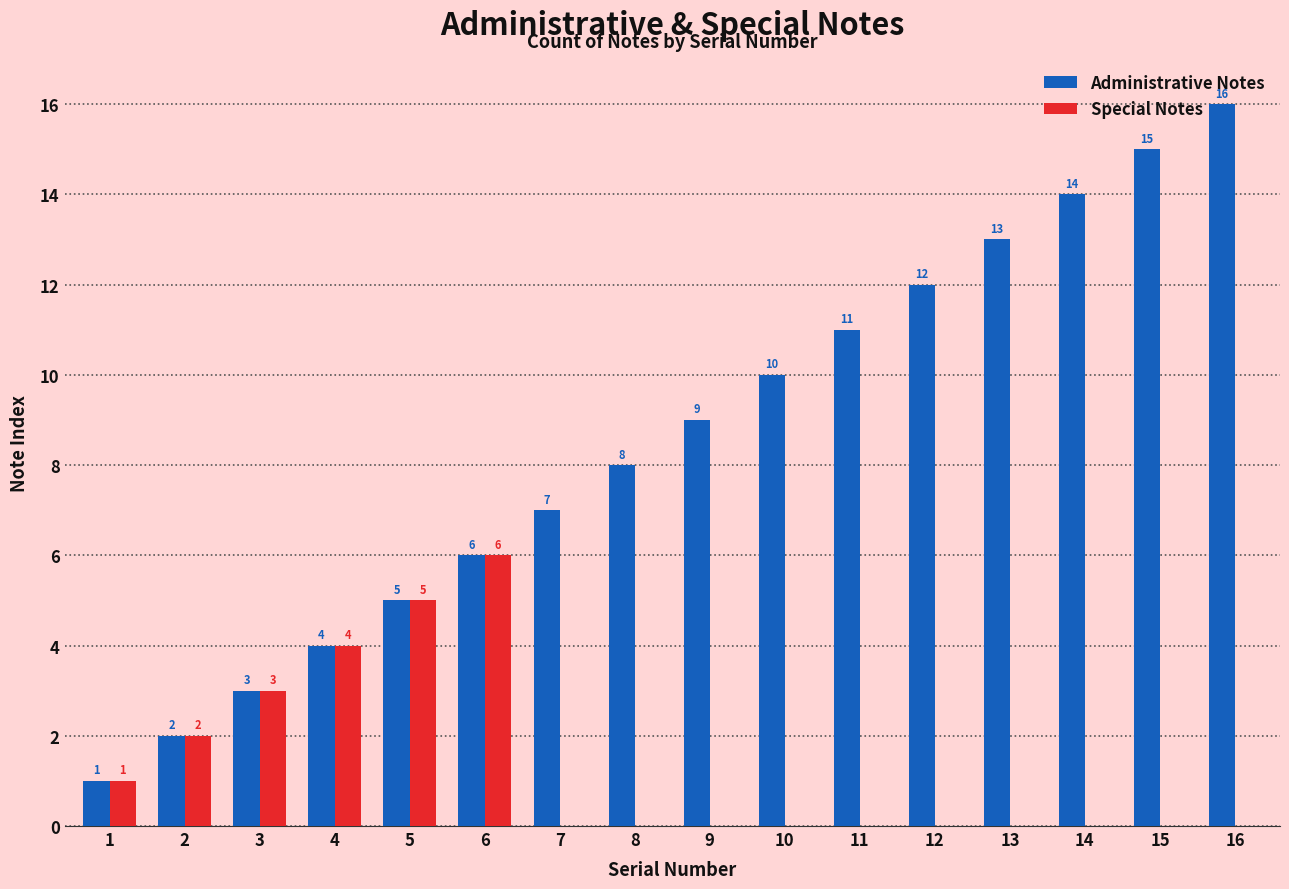

What is the sum of the Administrative Notes values at 9 and 11?

20